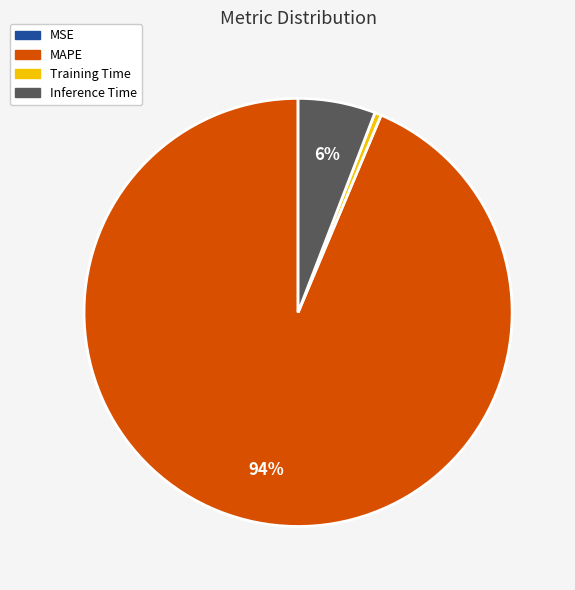

Does any single category account for the majority?

Yes